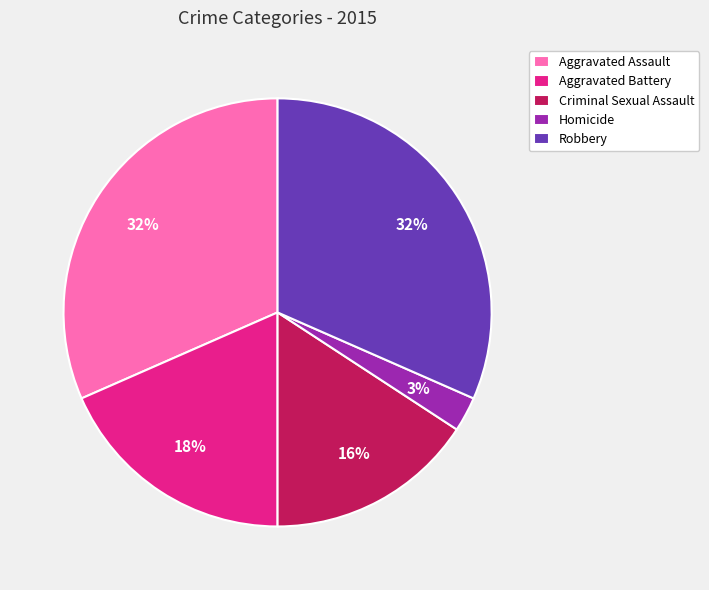

Do Homicide and Robbery together represent more than half of the pie?

No